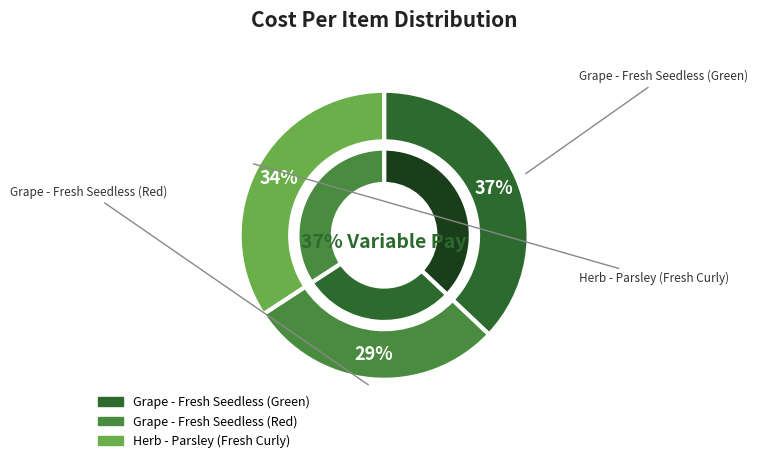

Rank the categories by value from lowest to highest.

Grape - Fresh Seedless (Red), Herb - Parsley (Fresh Curly), Grape - Fresh Seedless (Green)